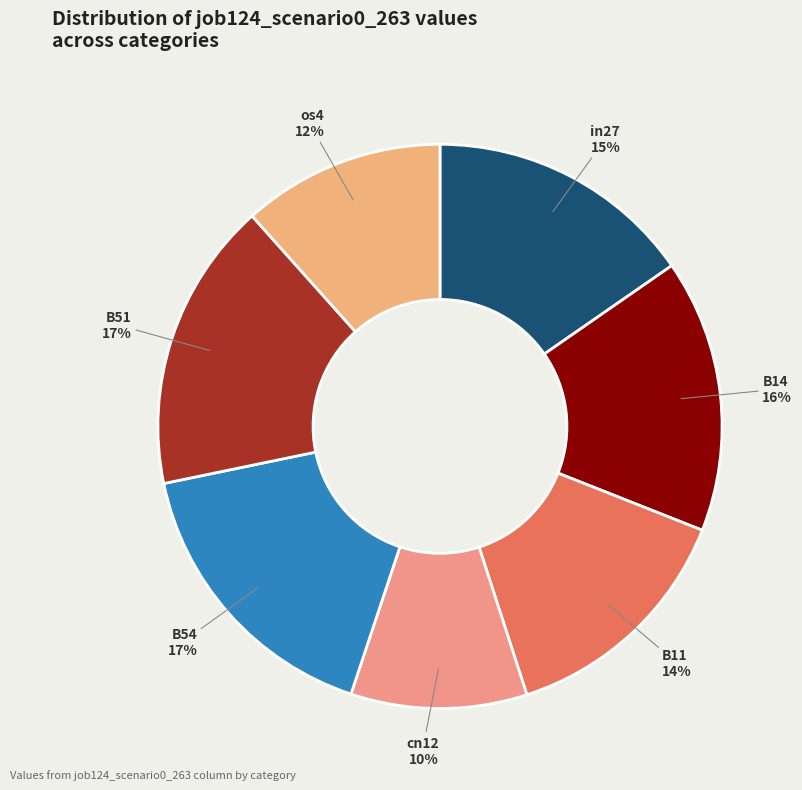

Is there a majority slice in this chart?

No